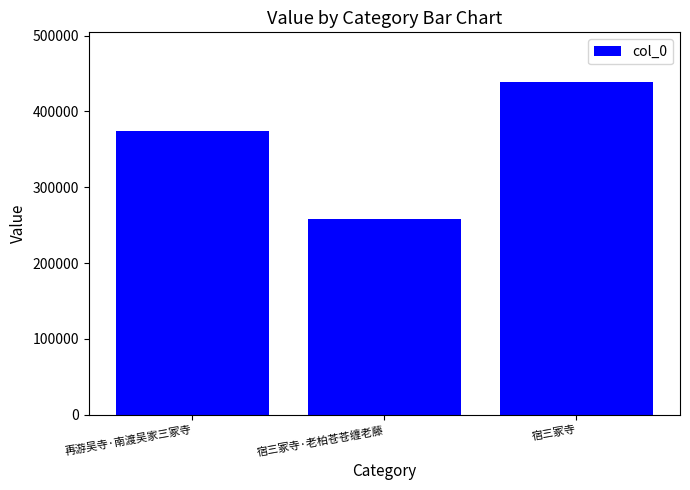

Which label corresponds to the smallest value in the chart?

宿三冢寺·老柏苍苍缠老藤